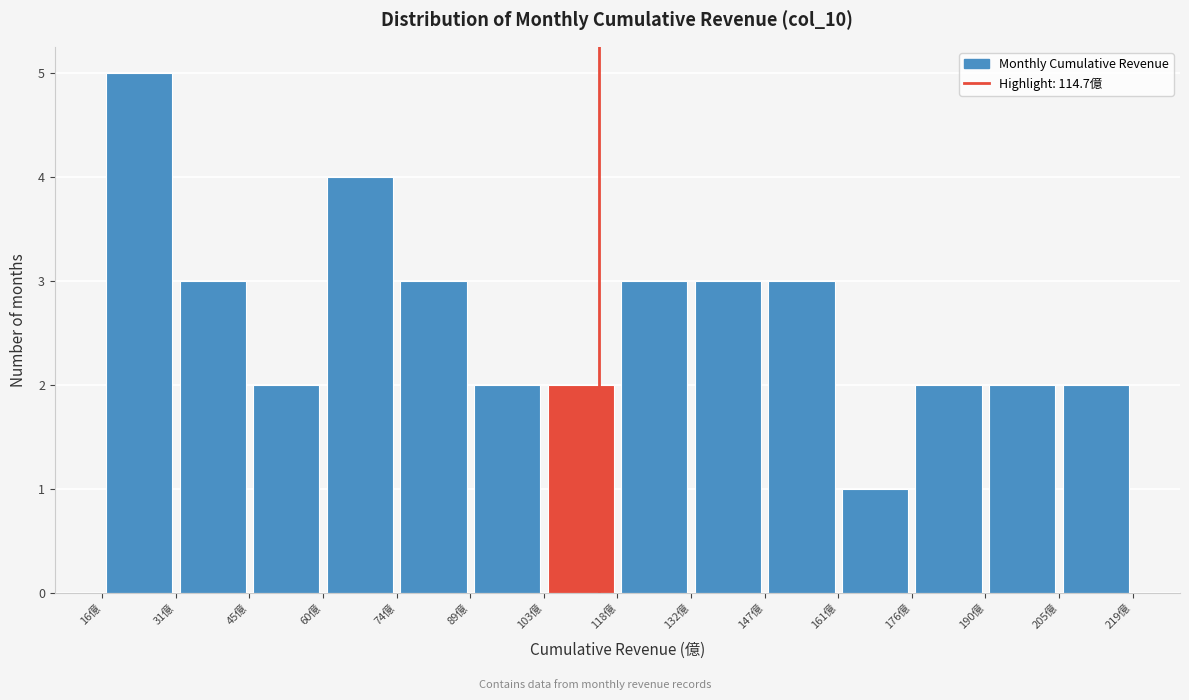

What is the height of the bar covering 190 to 206 on the x-axis? Neither the bar edges nor the heights are printed on the chart, so give them approximately, as read against the axes.

2